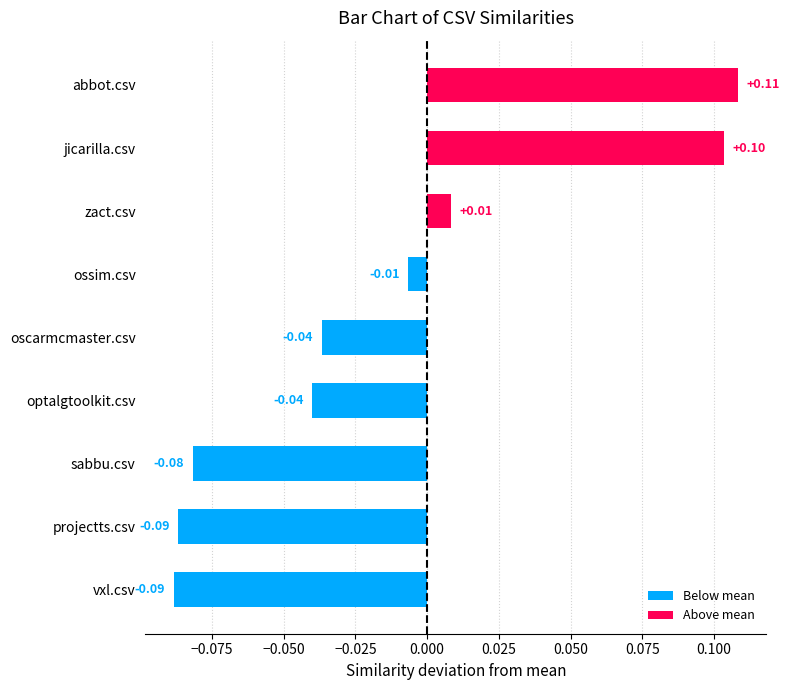

What is the greatest value displayed?

0.1